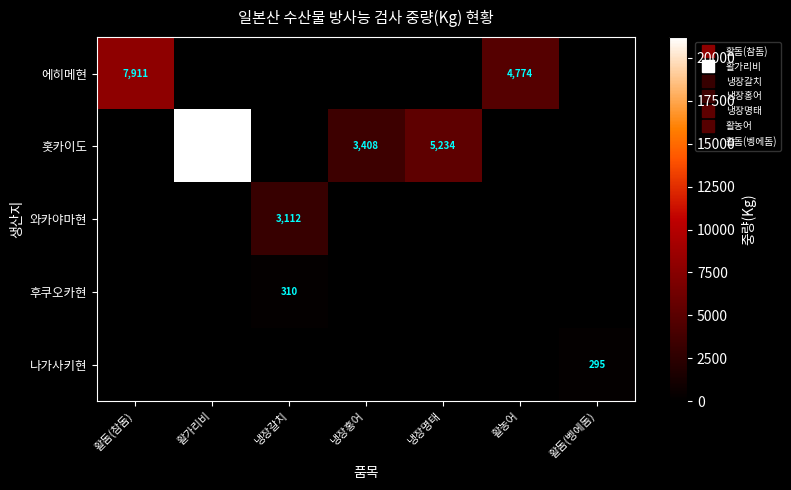

What is the highest value of the 에히메현 series?

7911